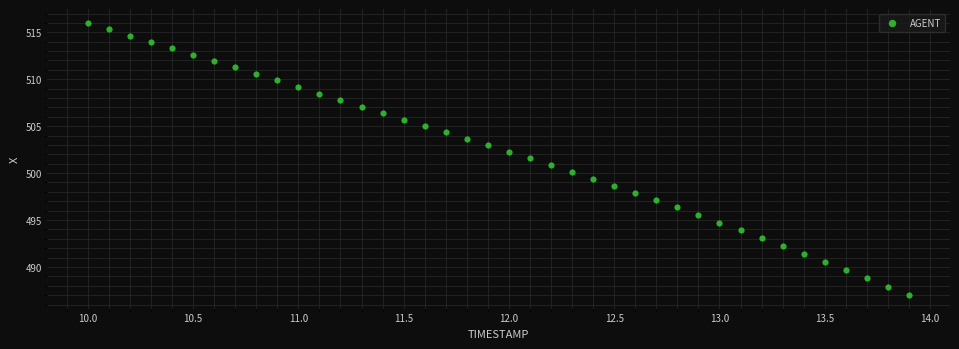

What is the range of X values (max minus min)?

3.9